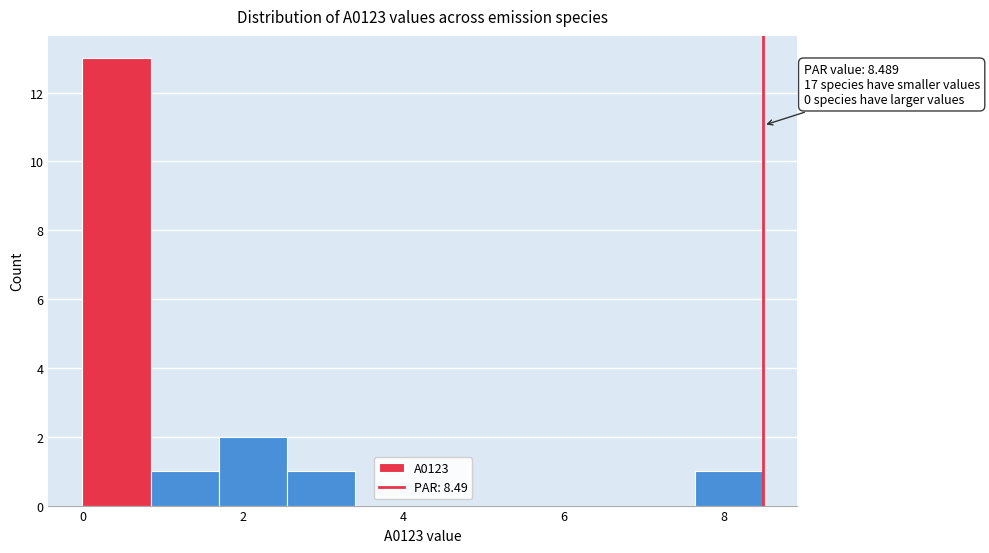

Which range on the x-axis has the tallest bar?

0.0 to 0.8